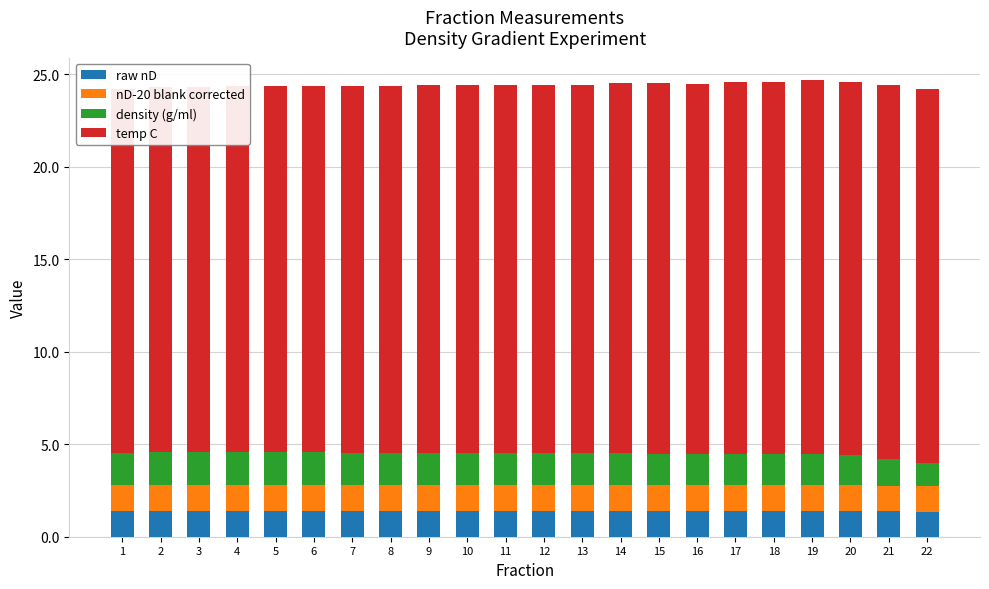

Between 2 and 4, which series saw the biggest shift?

temp C